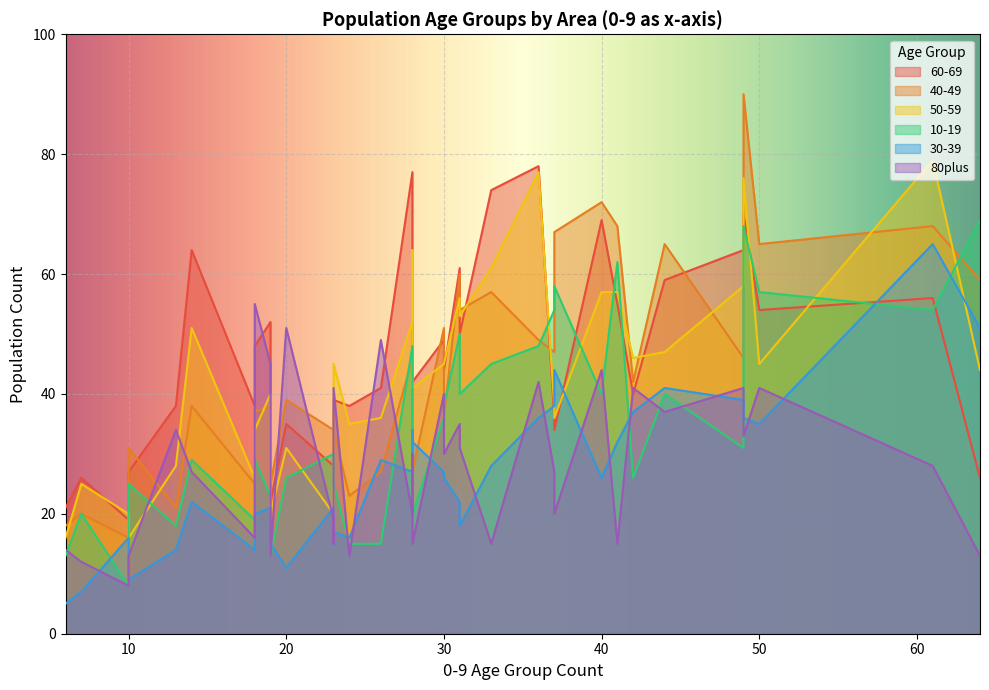

How many values in the 40-49 series are below 42?

18